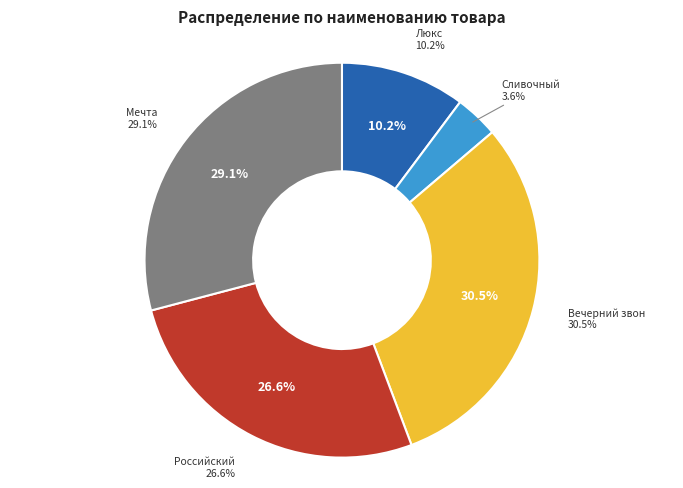

Count the number of slices in the pie.

5